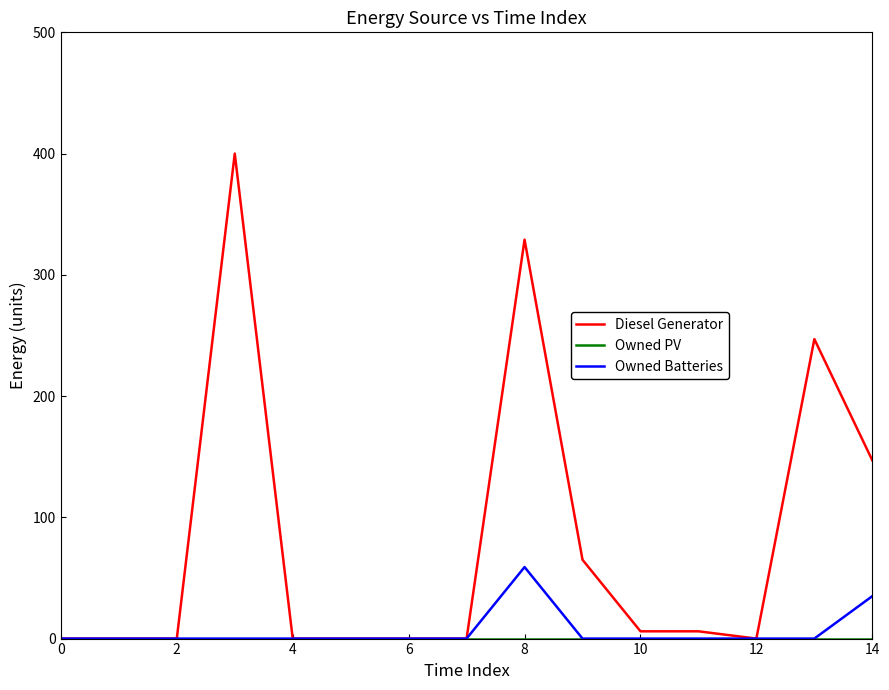

How many categories are shown in the chart?

15